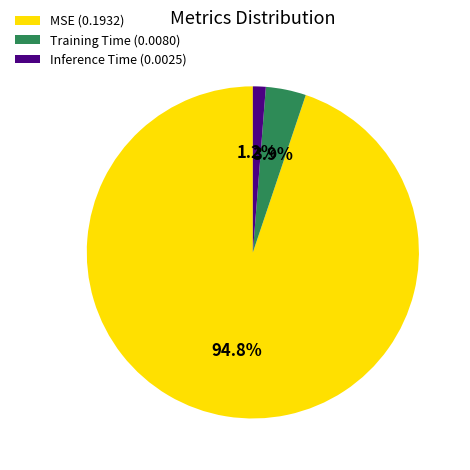

The Training Time slice represents 12% of the pie. True or false?

False